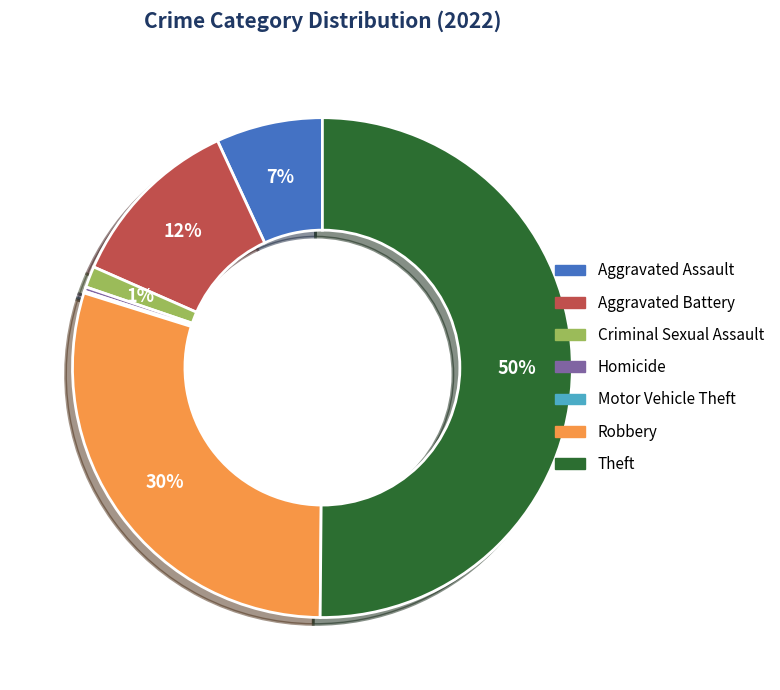

What is the largest slice in the pie chart?

Theft